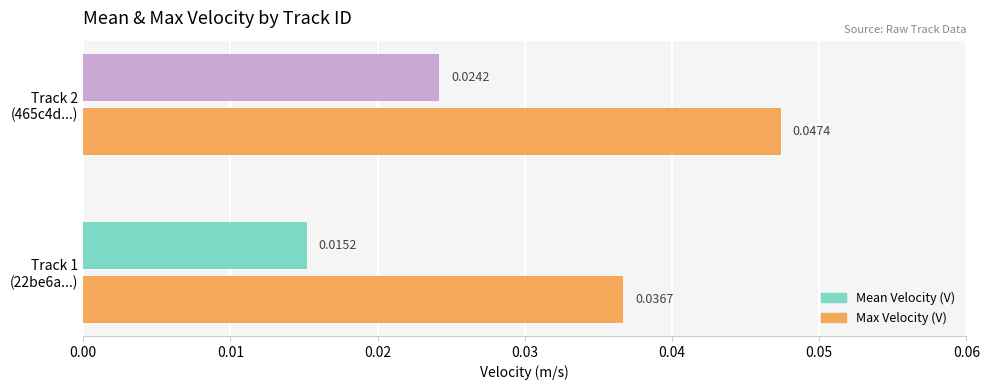

Which series has the widest spread of values?

Max Velocity (V)